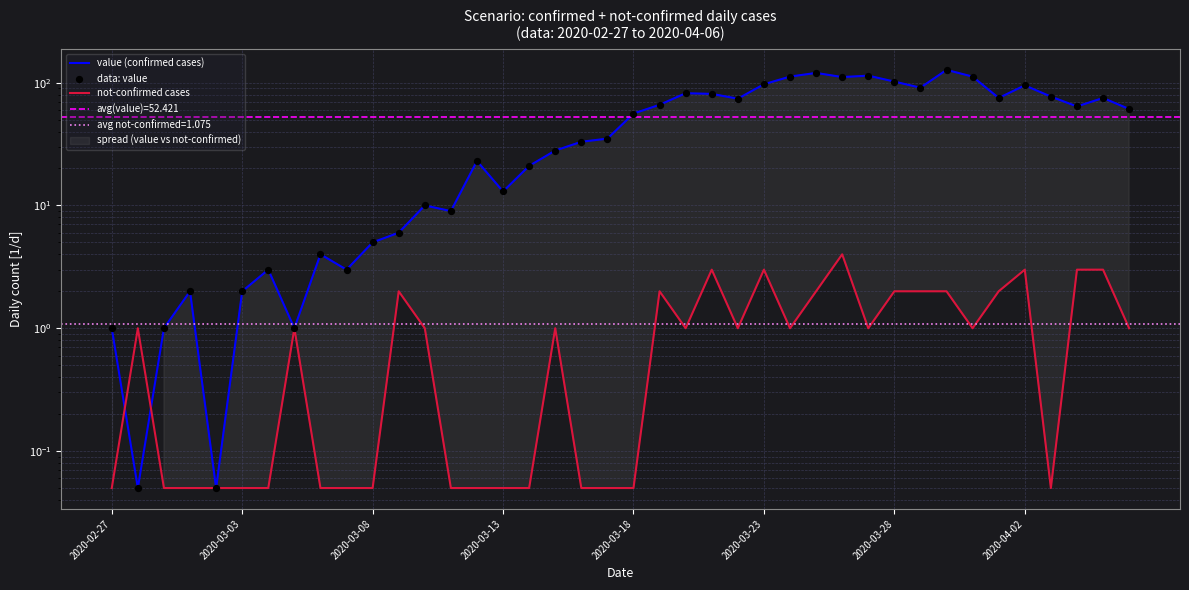

Which series contains the lowest Y value?

value (confirmed cases)